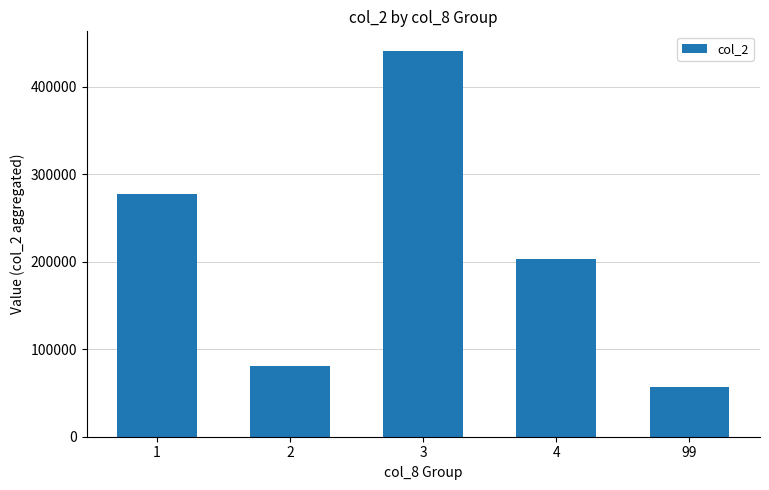

What value does the data have at 99, to the nearest 10?

57420